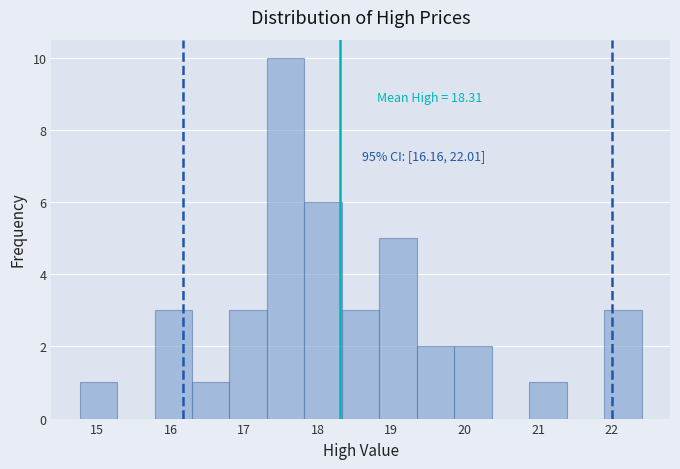

Which range on the x-axis has the tallest bar?

17.3 to 17.8